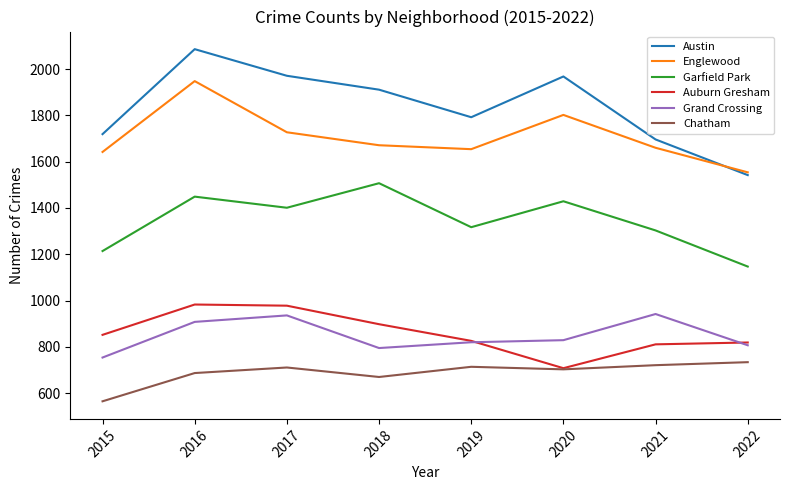

What is the difference between the Chatham values at 2018 and 2019?

44